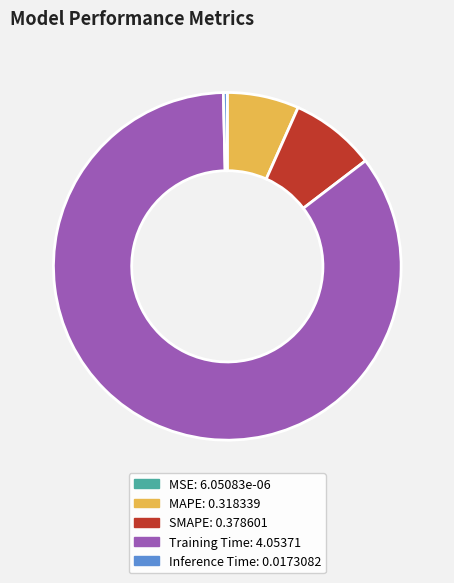

What is the largest slice in the pie chart?

Training Time